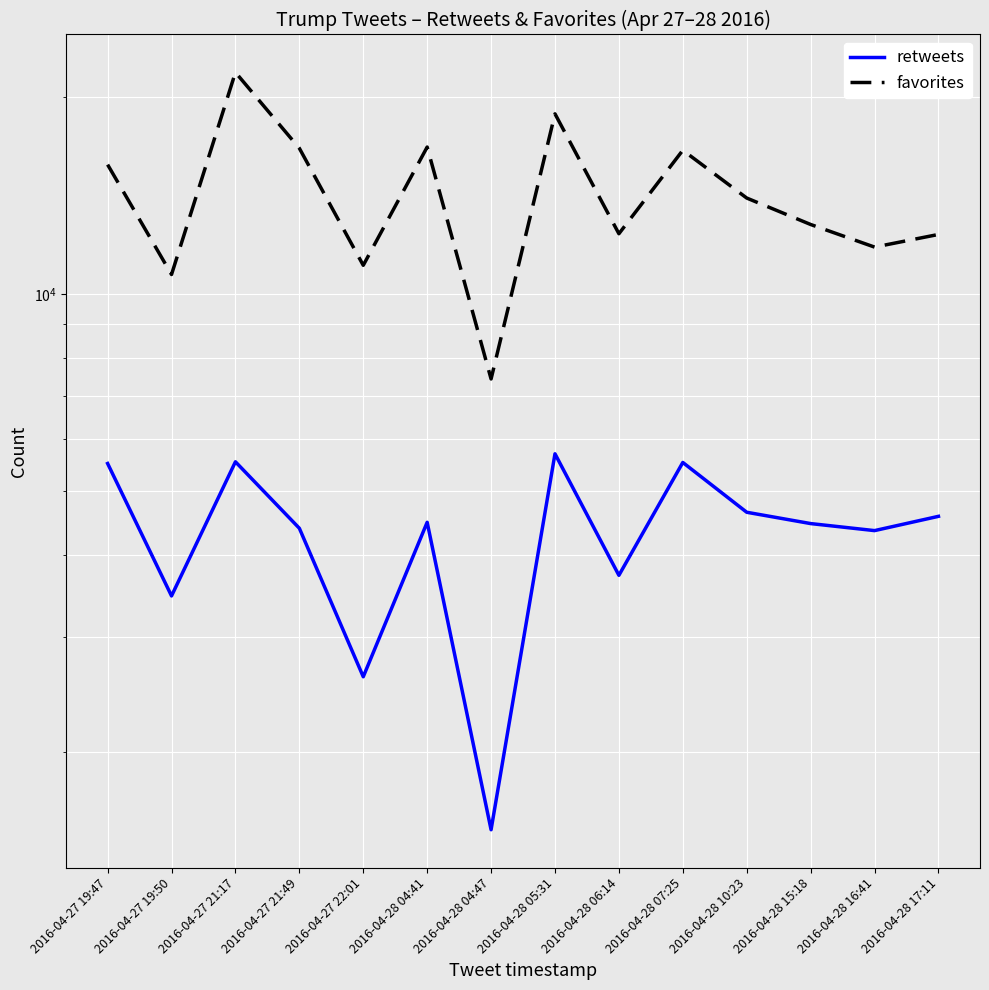

How many values in the retweets series exceed 4486?

6